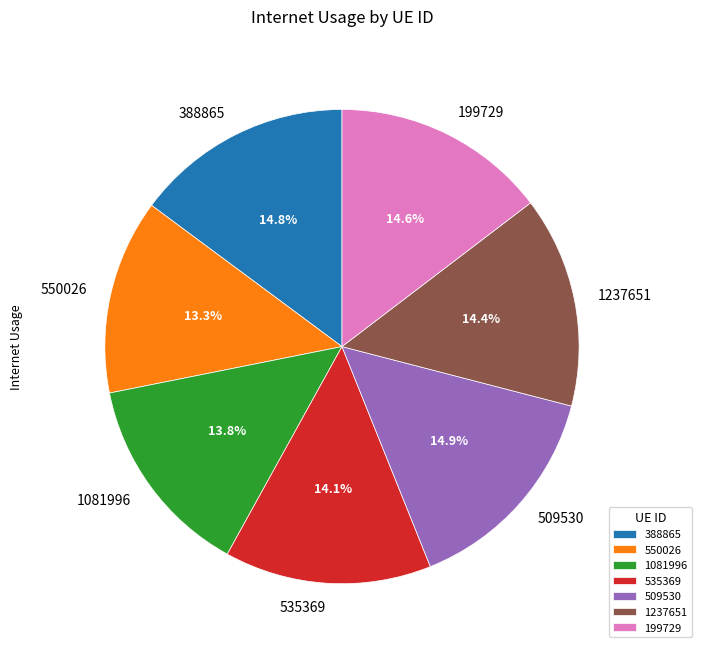

Which slice is the smallest?

550026